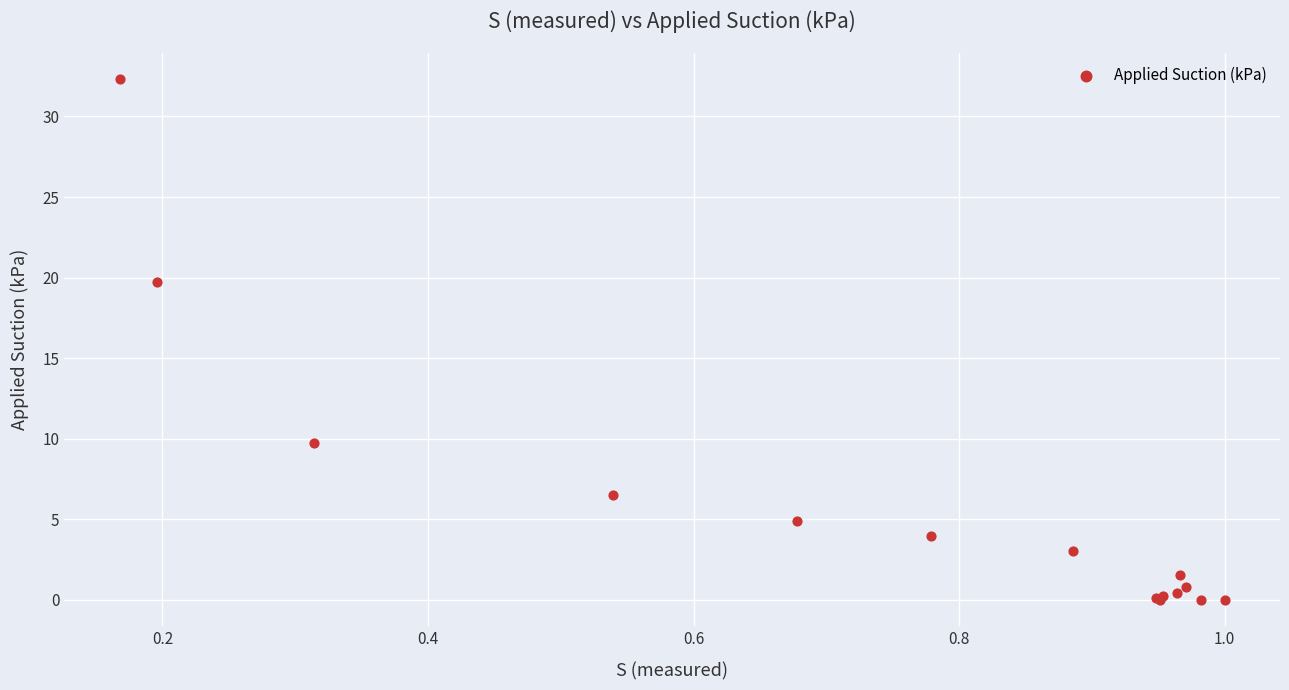

What Y value in the scatter plot is closest to 16?

19.7